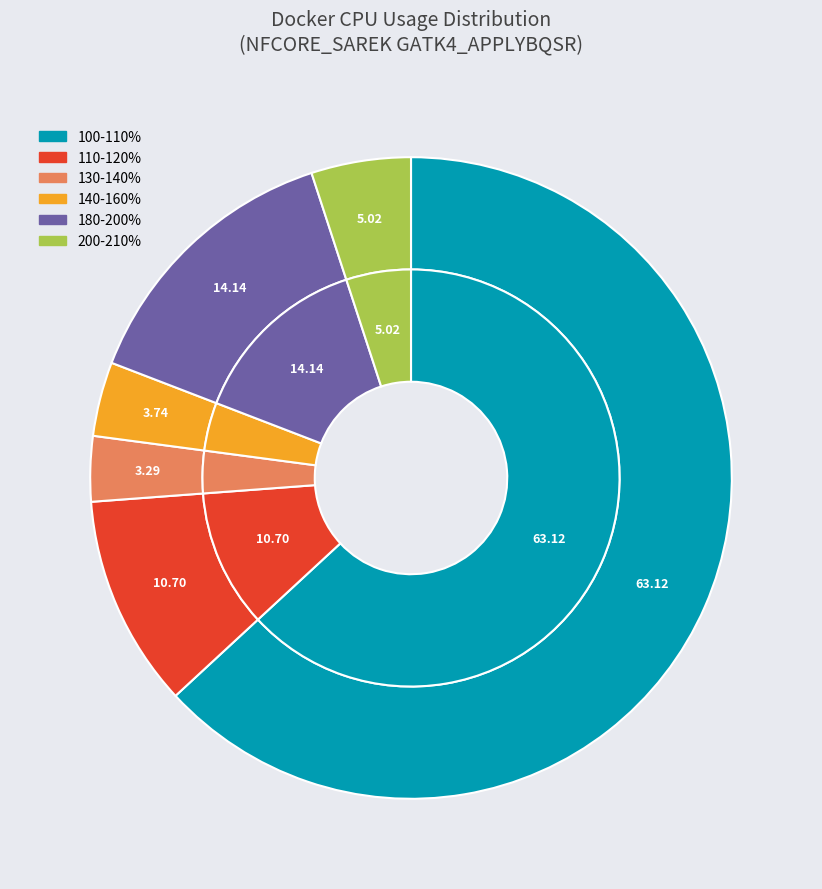

Does any single category account for the majority?

No